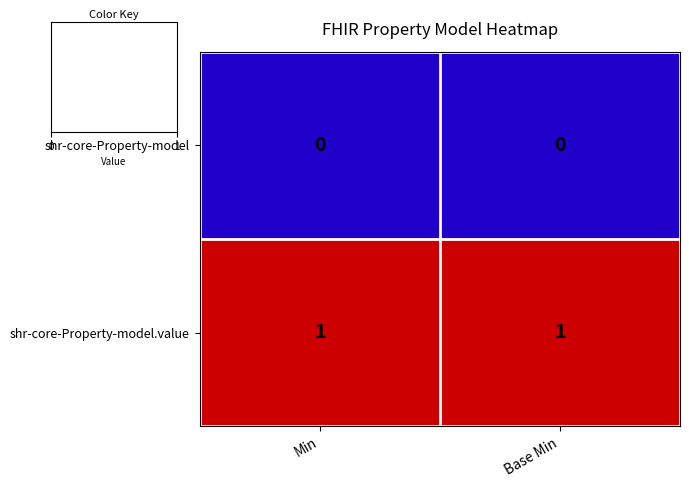

Is it true that shr-core-Property-model equals 0 at Base Min?

True